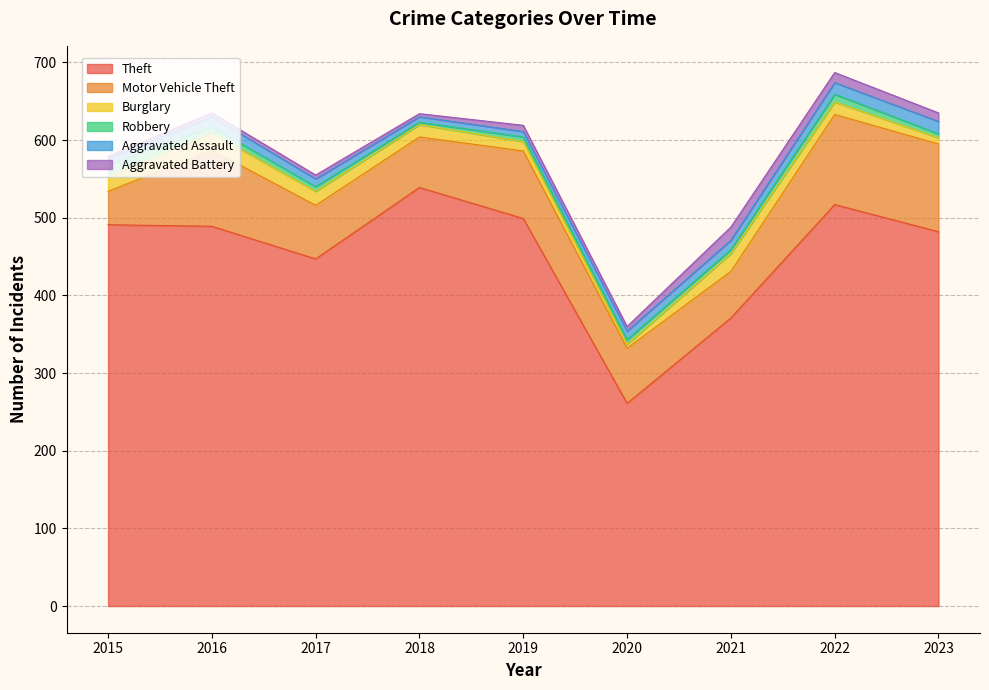

Reading left to right, extract all data points from this chart.

Theft: 2015=491	2016=489	2017=447	2018=539	2019=499	2020=261	2021=371	2022=517	2023=482
Motor Vehicle Theft: 2015=43	2016=98	2017=69	2018=65	2019=87	2020=71	2021=60	2022=116	2023=113
Burglary: 2015=19	2016=22	2017=18	2018=16	2019=12	2020=5	2021=23	2022=16	2023=8
Robbery: 2015=15	2016=8	2017=6	2018=3	2019=6	2020=6	2021=5	2022=10	2023=5
Aggravated Assault: 2015=8	2016=13	2017=10	2018=7	2019=7	2020=11	2021=12	2022=15	2023=16
Aggravated Battery: 2015=3	2016=5	2017=5	2018=4	2019=8	2020=6	2021=17	2022=13	2023=11